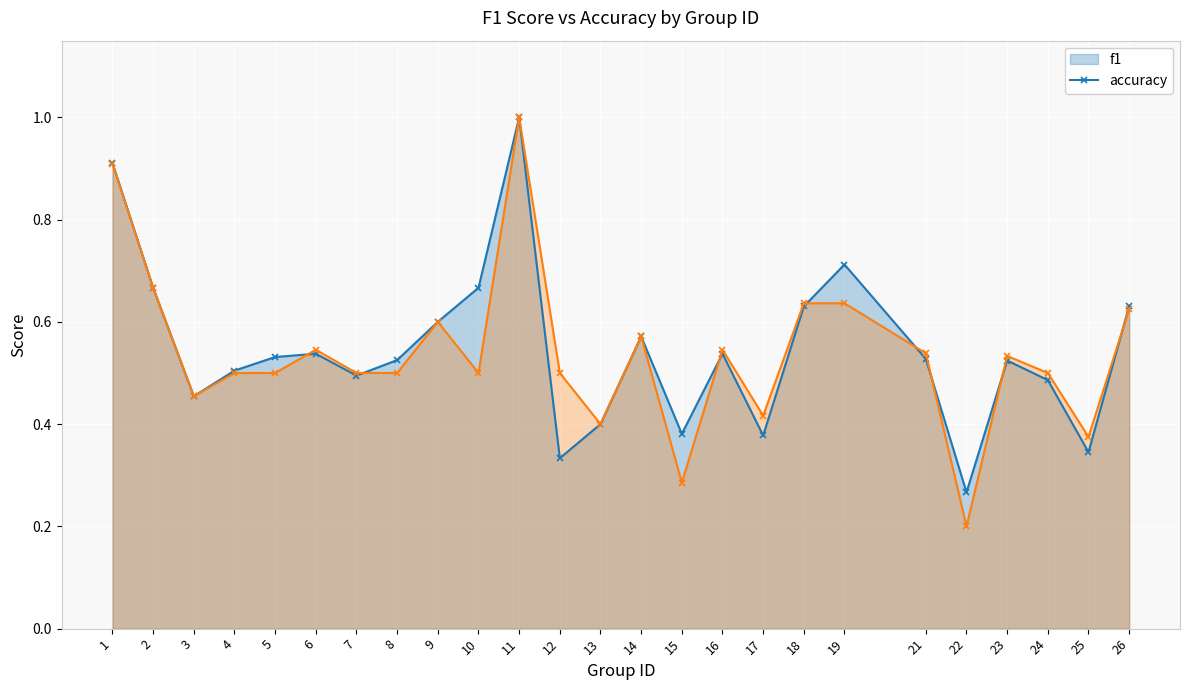

Which category has the lowest value across all series?

22